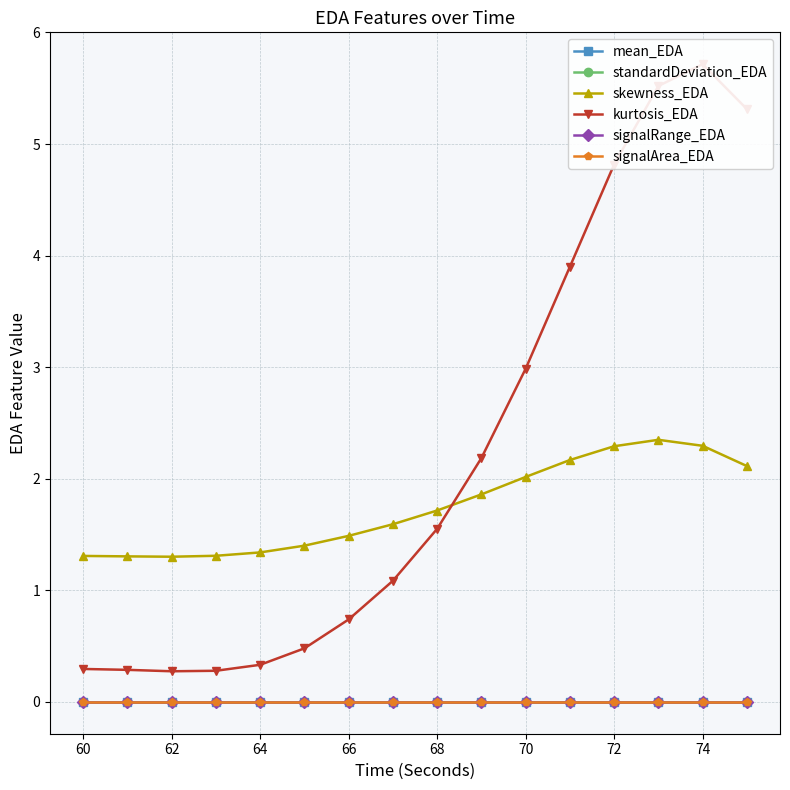

Is it true that signalArea_EDA equals 0.0 at 72?

True